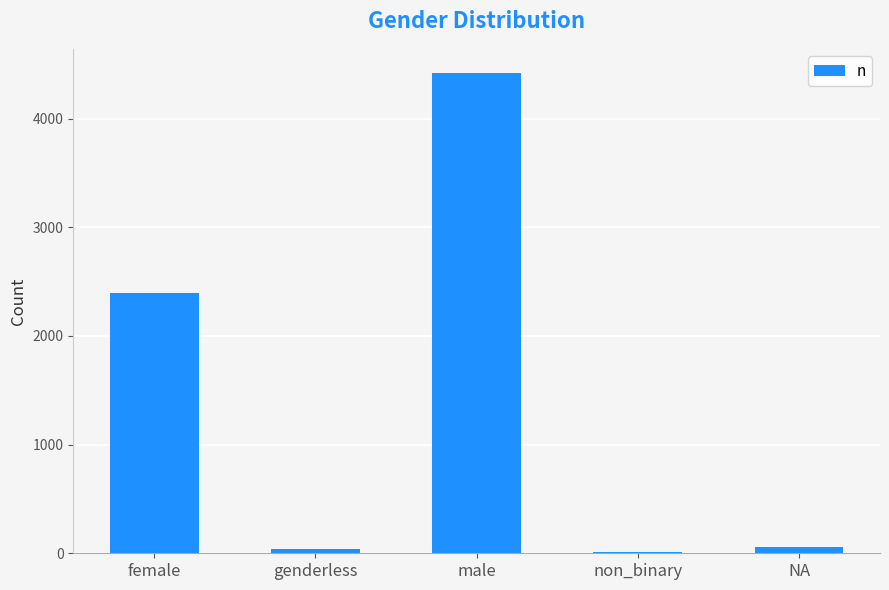

Reading left to right, what are all the values shown in this chart?

female=2398	genderless=35	male=4422	non_binary=16	NA=55